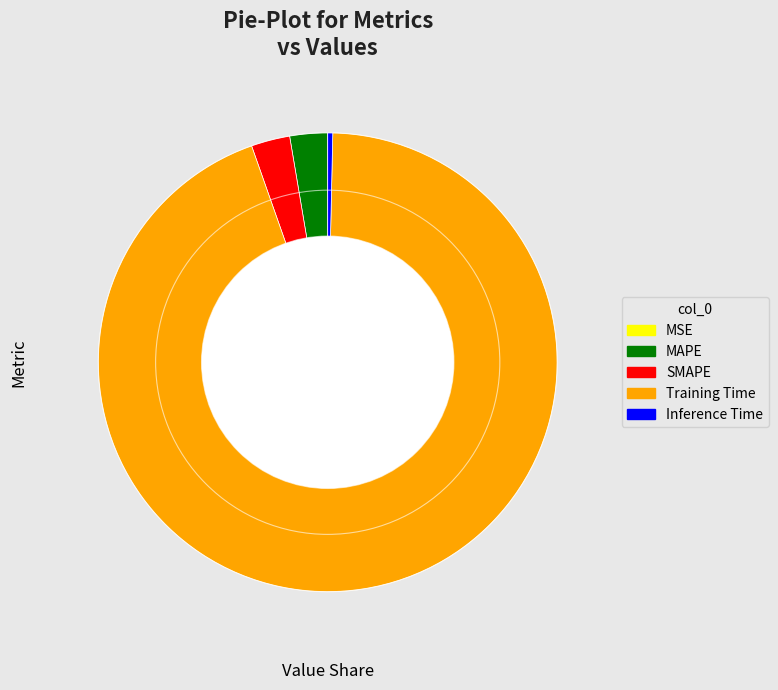

Is the sum of SMAPE and Training Time greater than half?

Yes